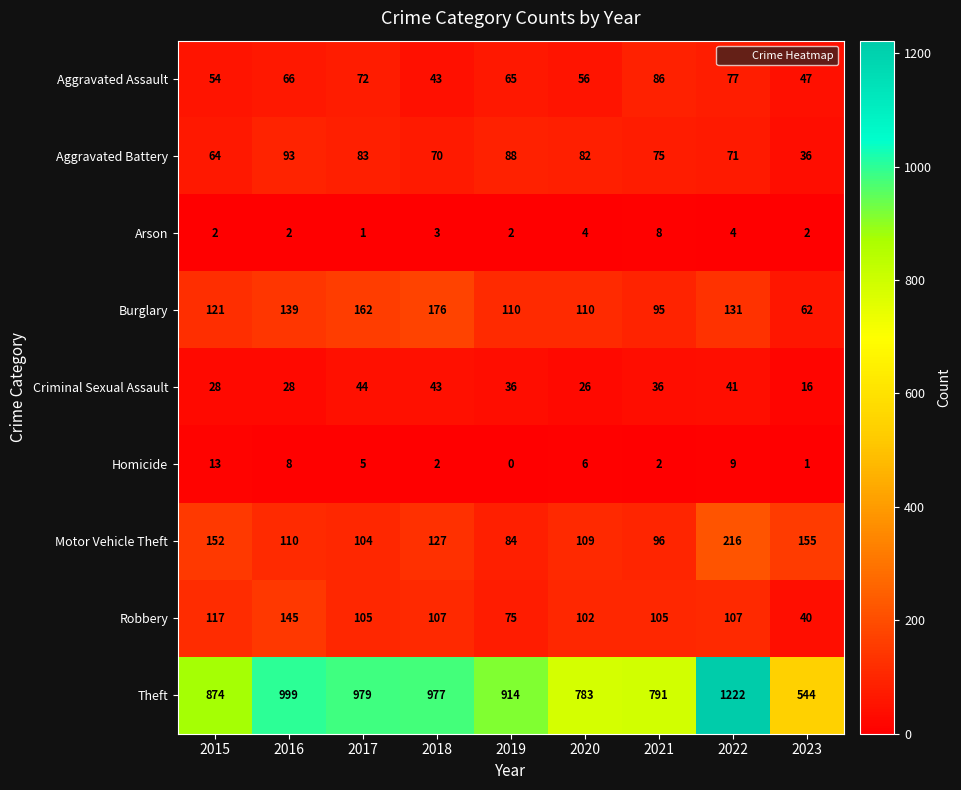

How many distinct data groups are displayed?

9